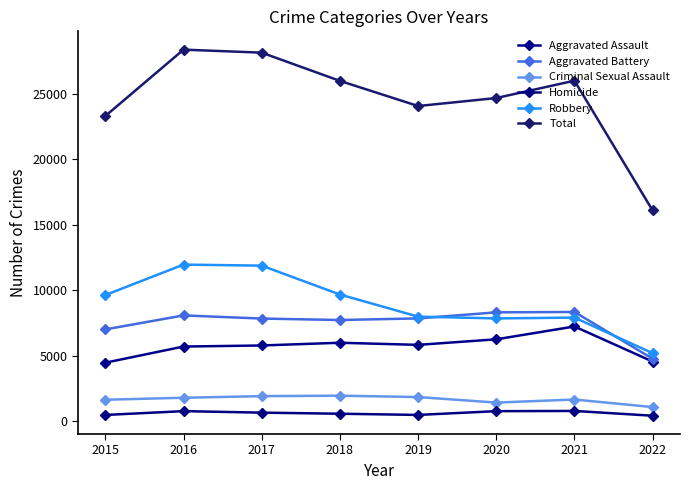

At which category is the sum across all series the highest?

2016